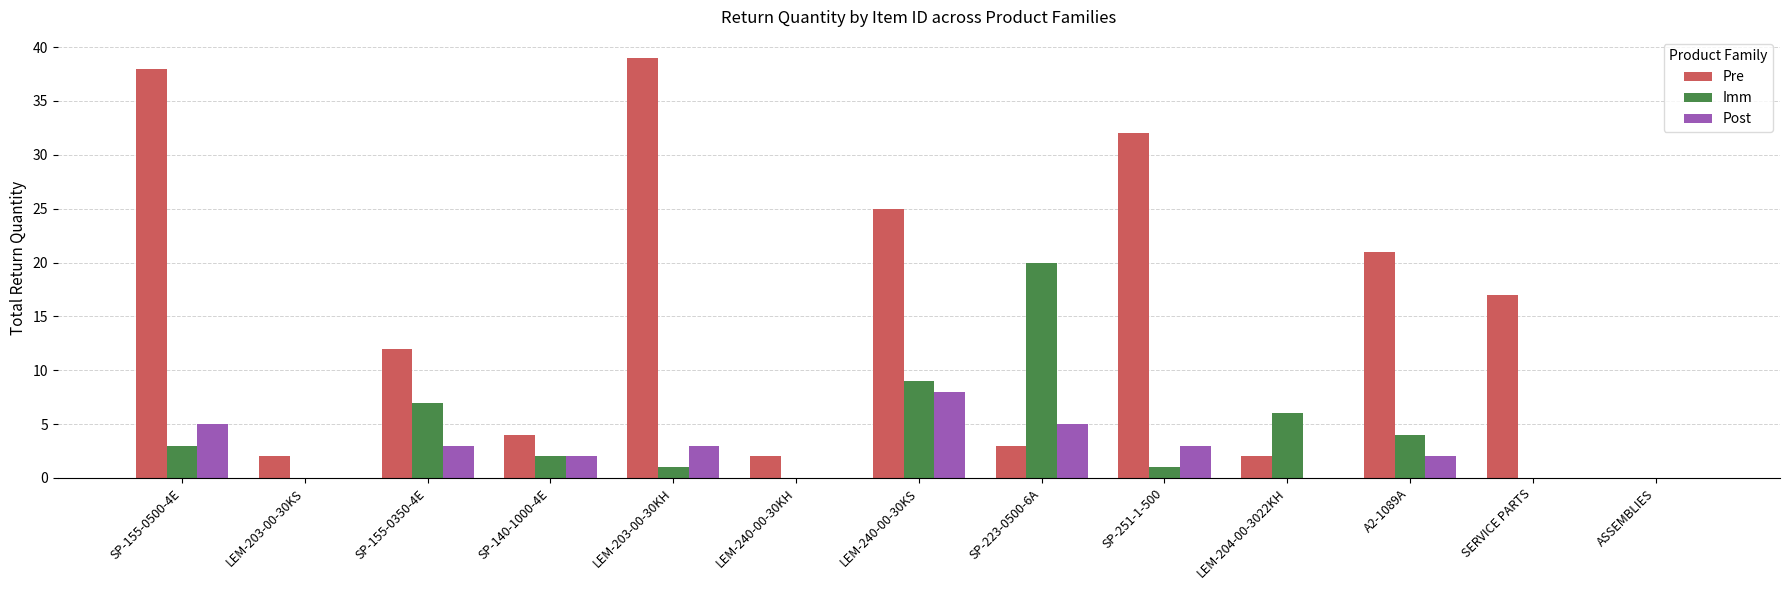

The value of Imm at SP-223-0500-6A is 20. True or false?

True